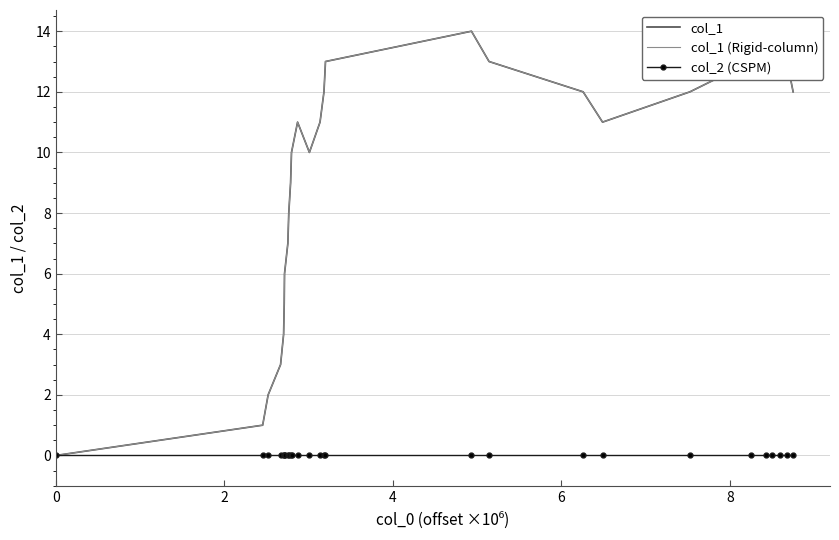

Which series has the widest spread of values?

col_1